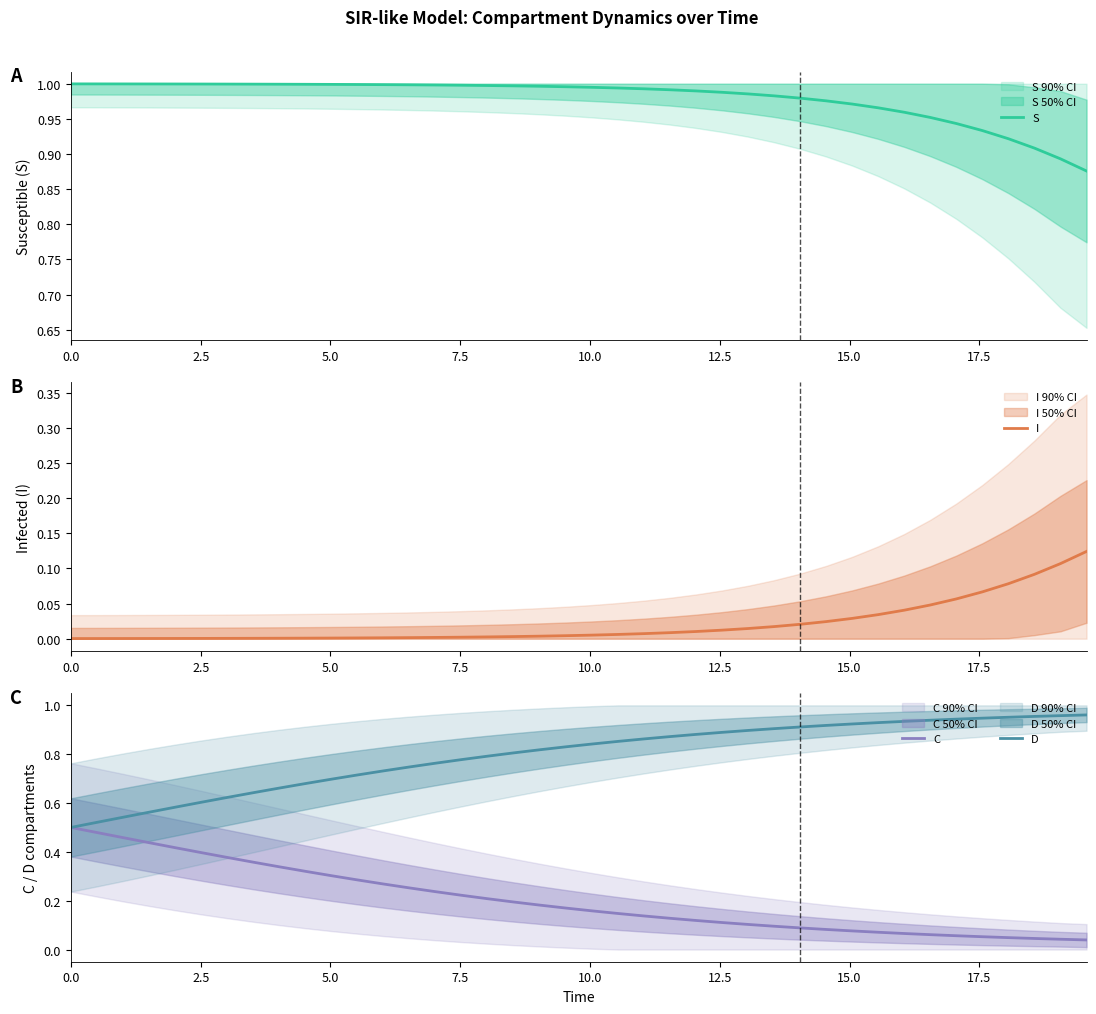

Which series has the largest total across all categories?

S